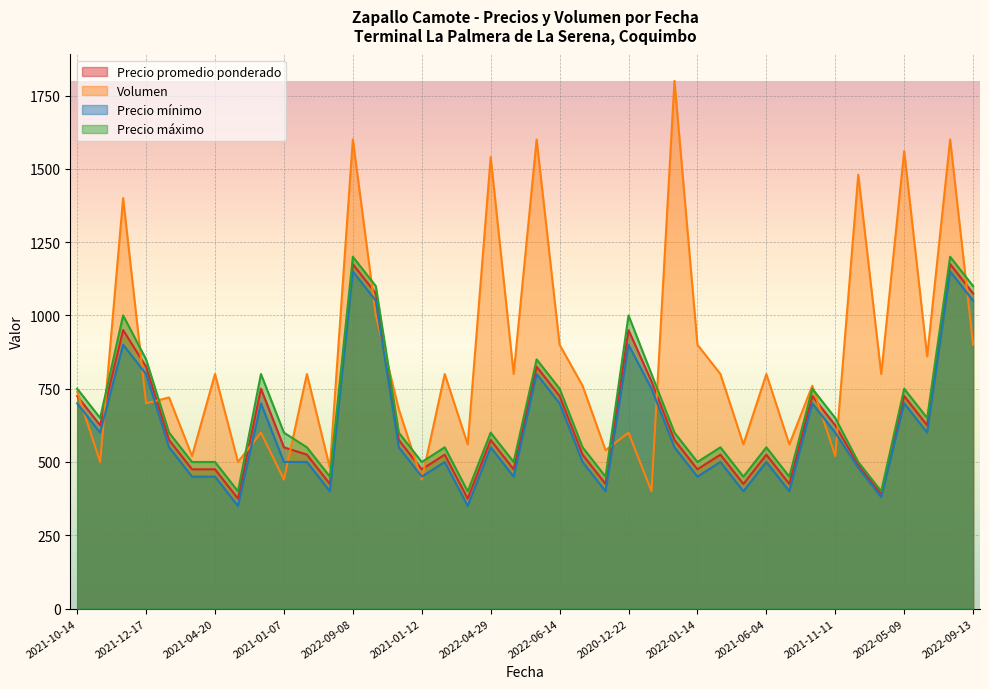

What is the minimum value for Precio promedio ponderado?

375